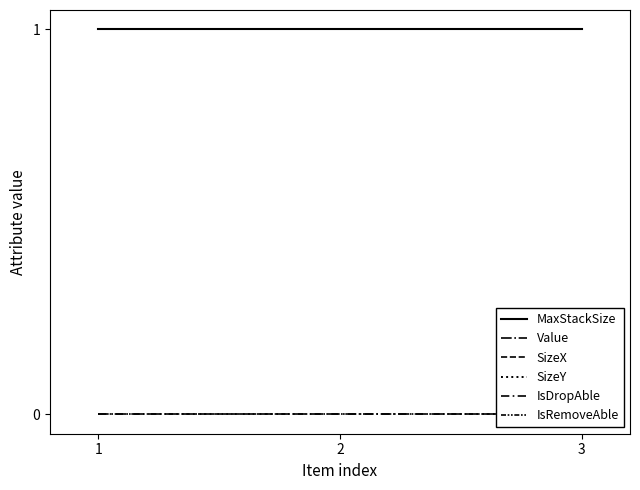

Between 1 and 3, which series saw the biggest shift?

MaxStackSize